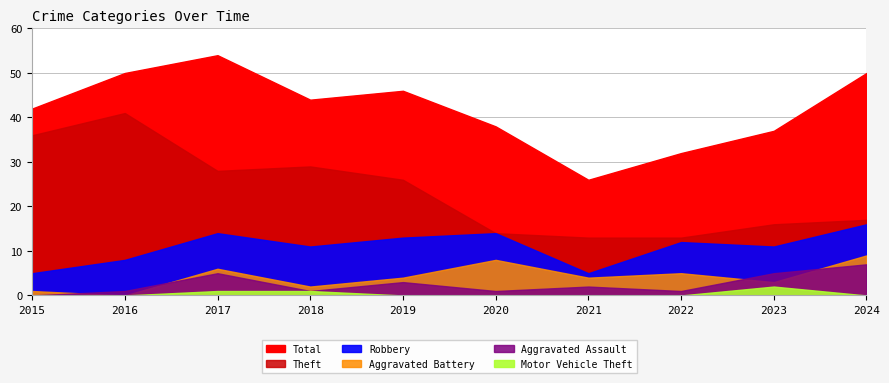

Is it true that Theft equals 13 at 2022?

True